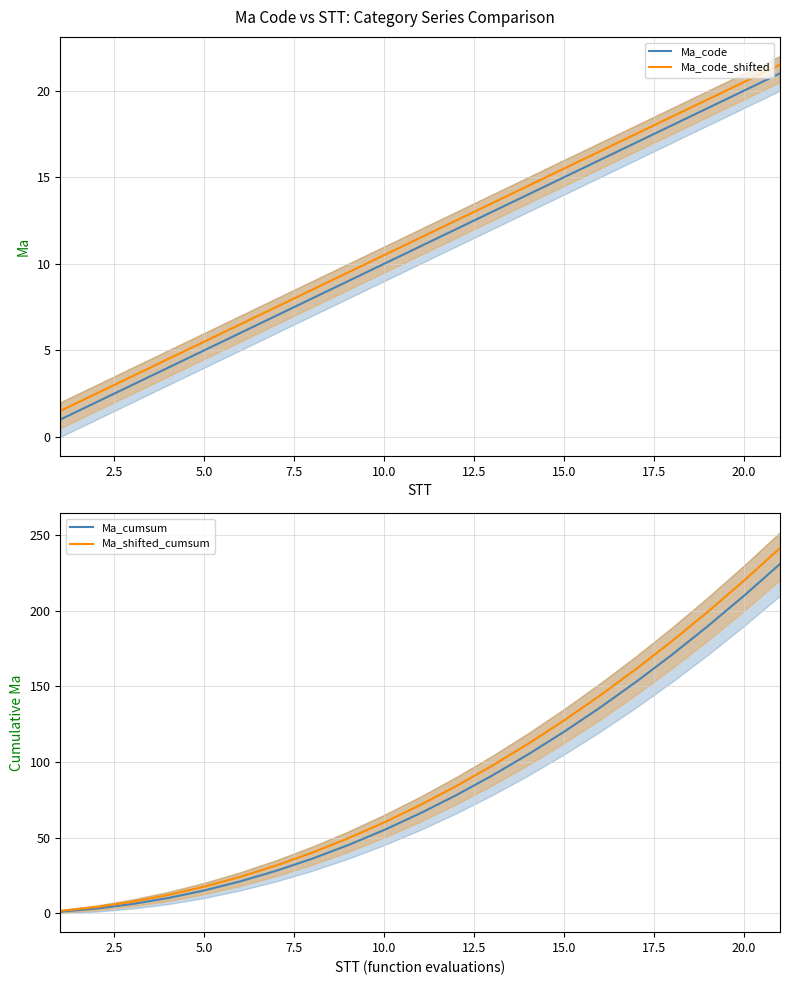

What is the highest value of the Ma_code_shifted series?

21.5